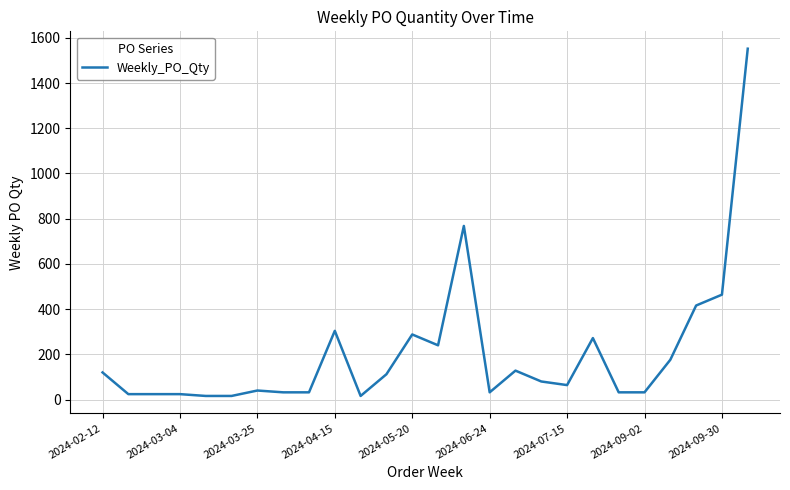

What is the average value?

204